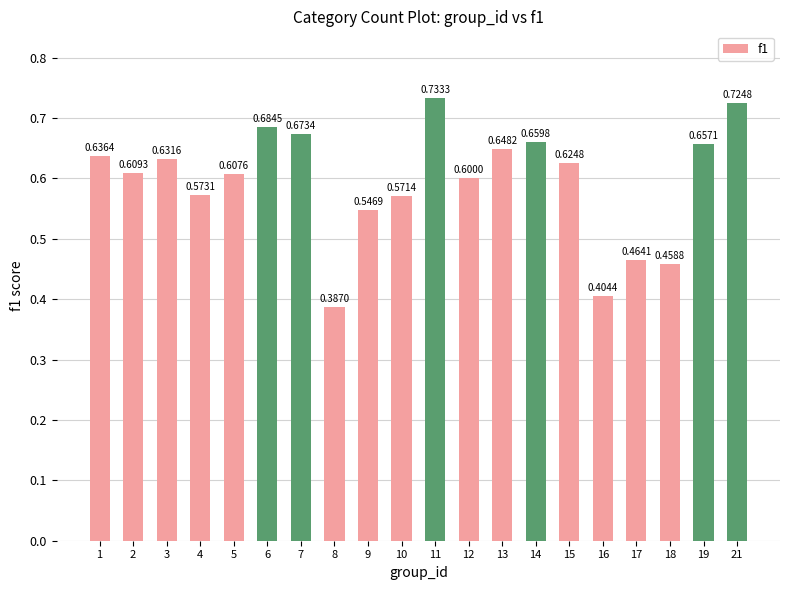

Rank the categories by value from lowest to highest.

8, 16, 18, 17, 9, 10, 4, 12, 5, 2, 15, 3, 1, 13, 19, 14, 7, 6, 21, 11